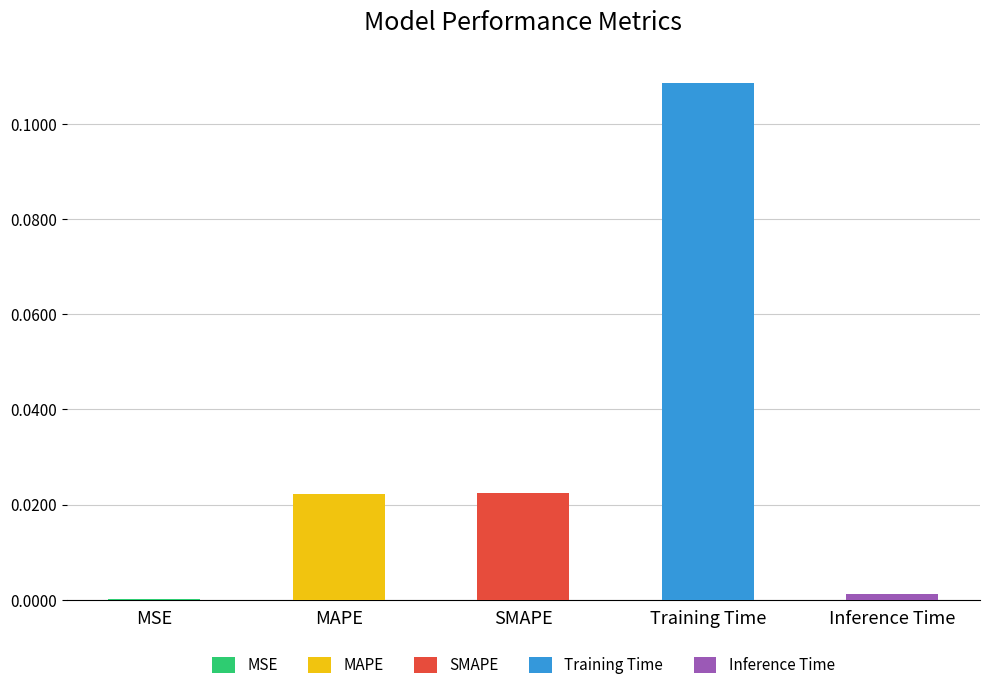

Which category has the lowest value across all series?

MSE